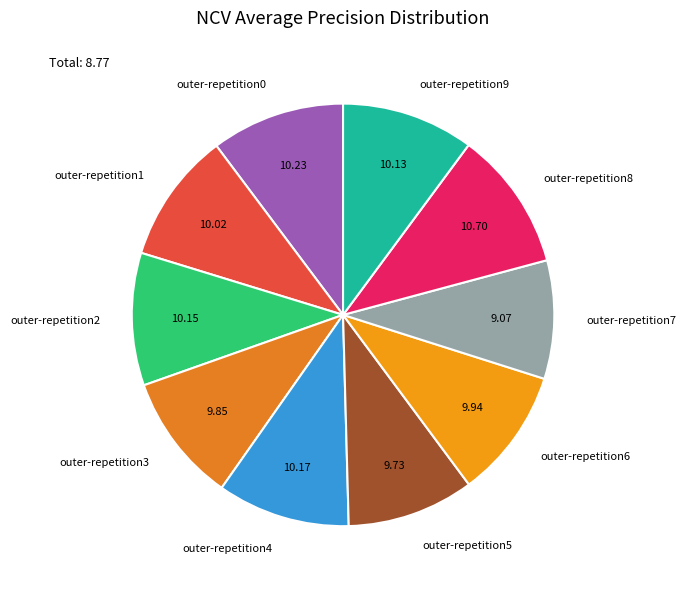

The outer-repetition4 slice represents 1% of the pie. True or false?

False